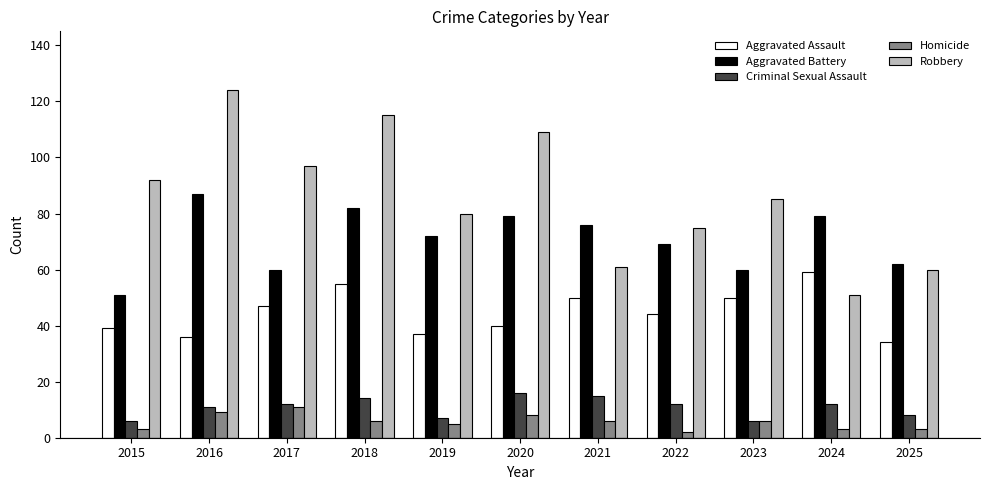

Which category has the highest value in the Robbery series?

2016